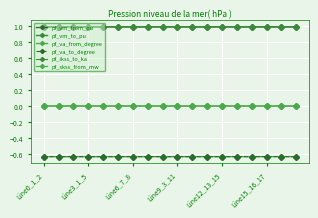

Count the number of categories in the chart.

18